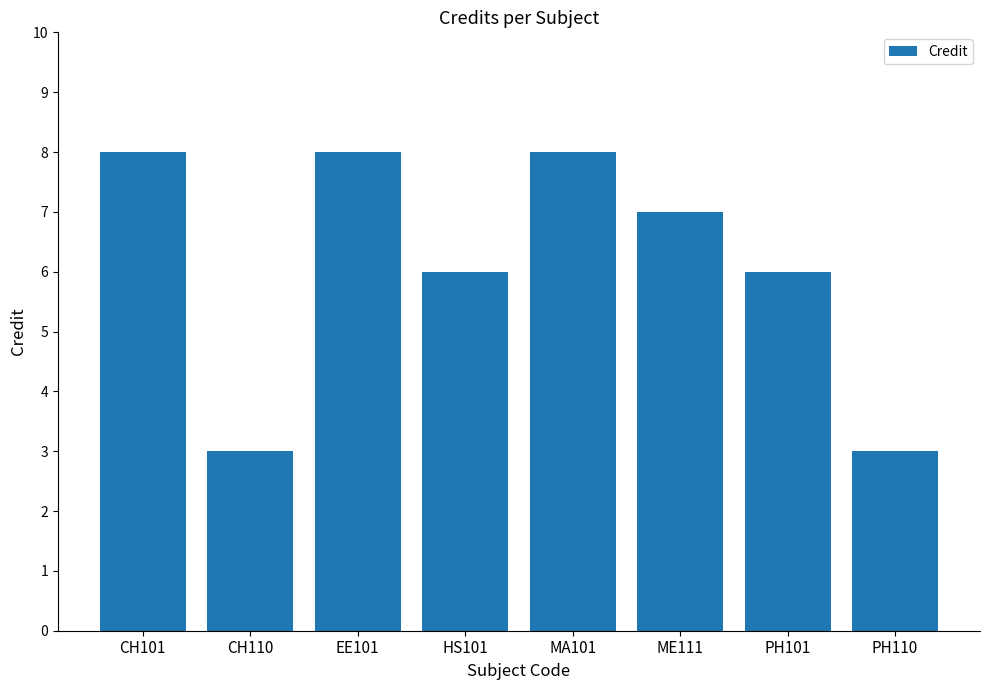

What is the average value?

6